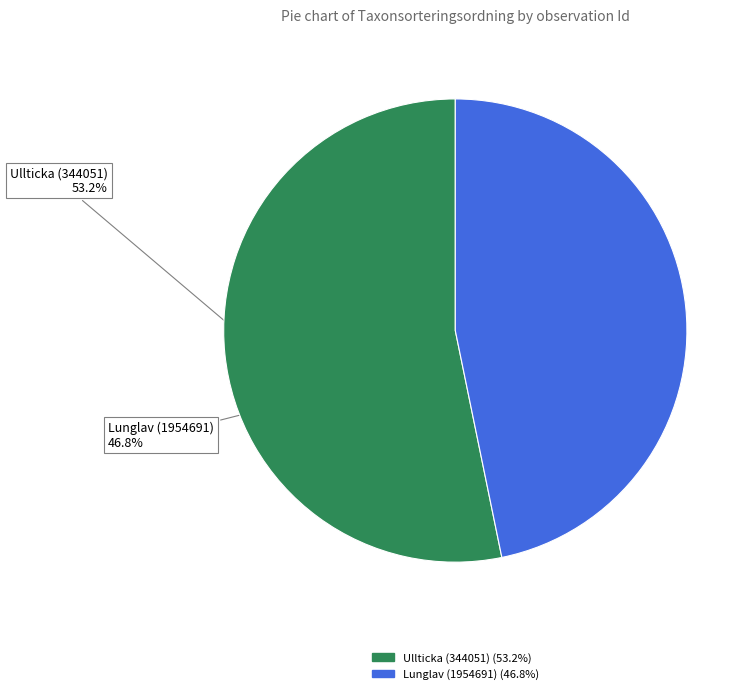

What percentage is NOT represented by Lunglav (1954691)?

53.2%